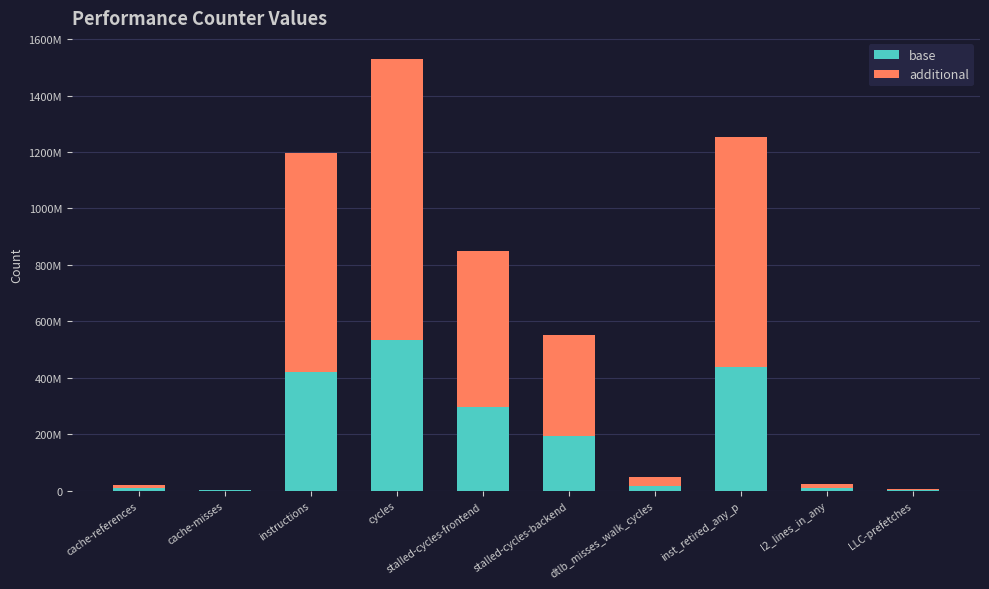

True or false: additional has a value of 12647529.7 at dtlb_misses_walk_cycles.

False